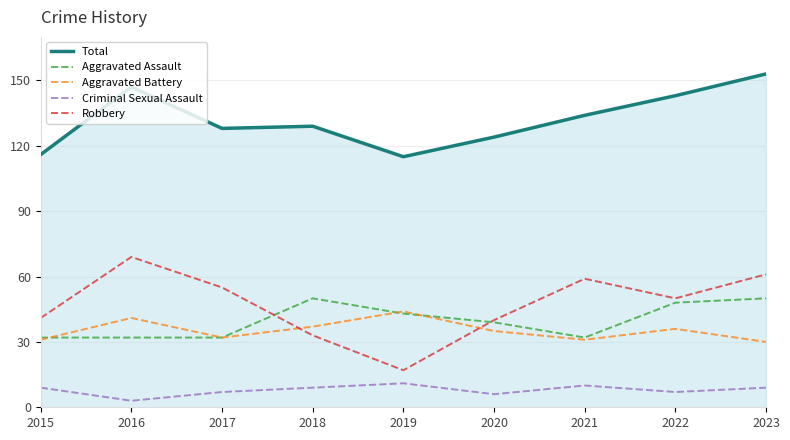

Reading left to right, transcribe all the data shown in this chart.

Total: 2015=116	2016=147	2017=128	2018=129	2019=115	2020=124	2021=134	2022=143	2023=153
Aggravated Assault: 2015=32	2016=32	2017=32	2018=50	2019=43	2020=39	2021=32	2022=48	2023=50
Aggravated Battery: 2015=31	2016=41	2017=32	2018=37	2019=44	2020=35	2021=31	2022=36	2023=30
Criminal Sexual Assault: 2015=9	2016=3	2017=7	2018=9	2019=11	2020=6	2021=10	2022=7	2023=9
Robbery: 2015=41	2016=69	2017=55	2018=33	2019=17	2020=40	2021=59	2022=50	2023=61